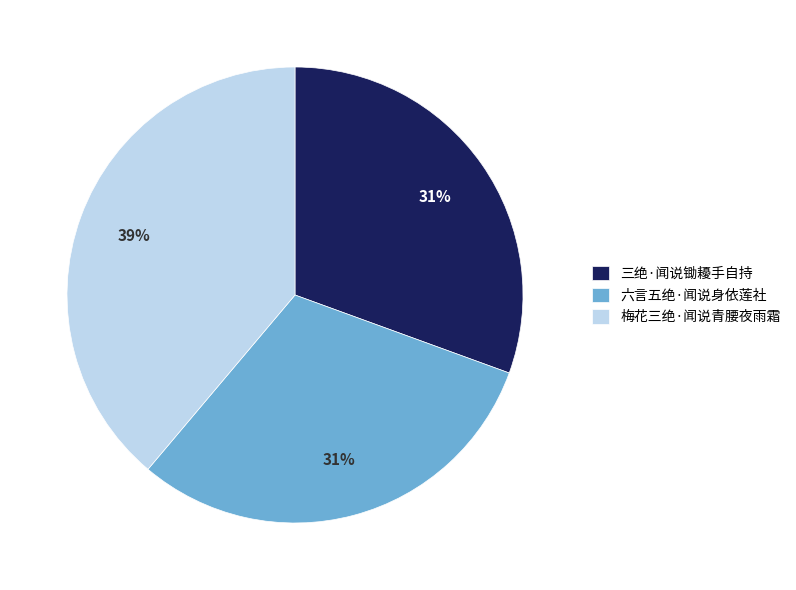

Between 梅花三绝·闻说青腰夜雨霜 and 六言五绝·闻说身依莲社, which is larger?

梅花三绝·闻说青腰夜雨霜